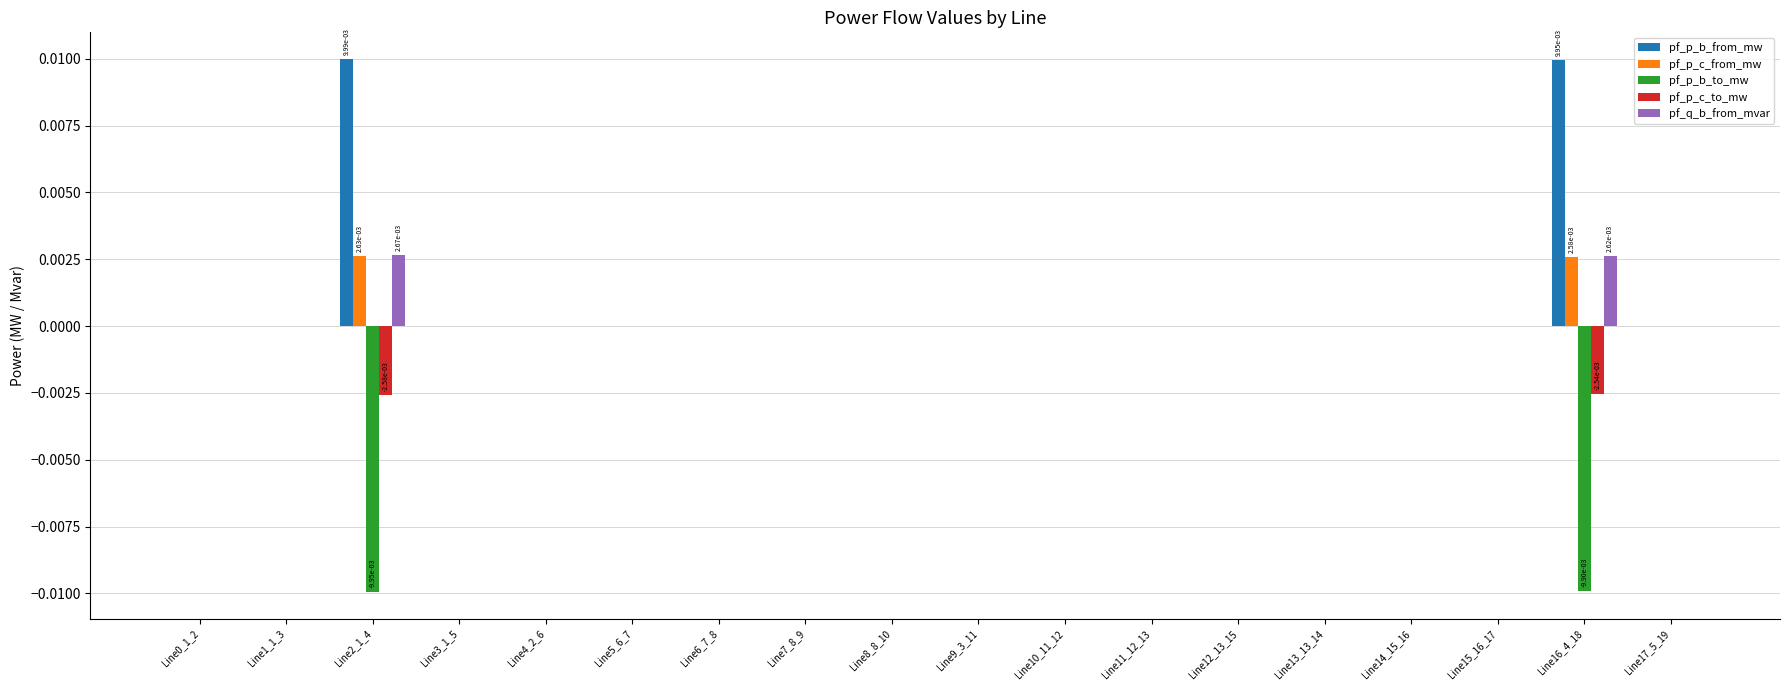

True or false: pf_q_b_from_mvar has a value of 0.0 at Line0_1_2.

True